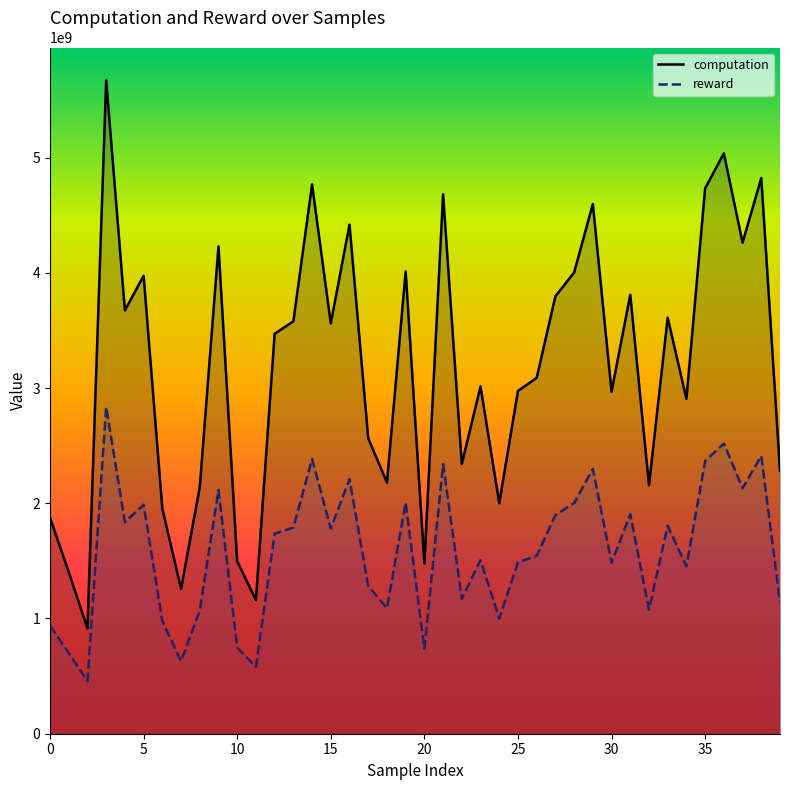

What is the minimum value for reward?

456720054.4